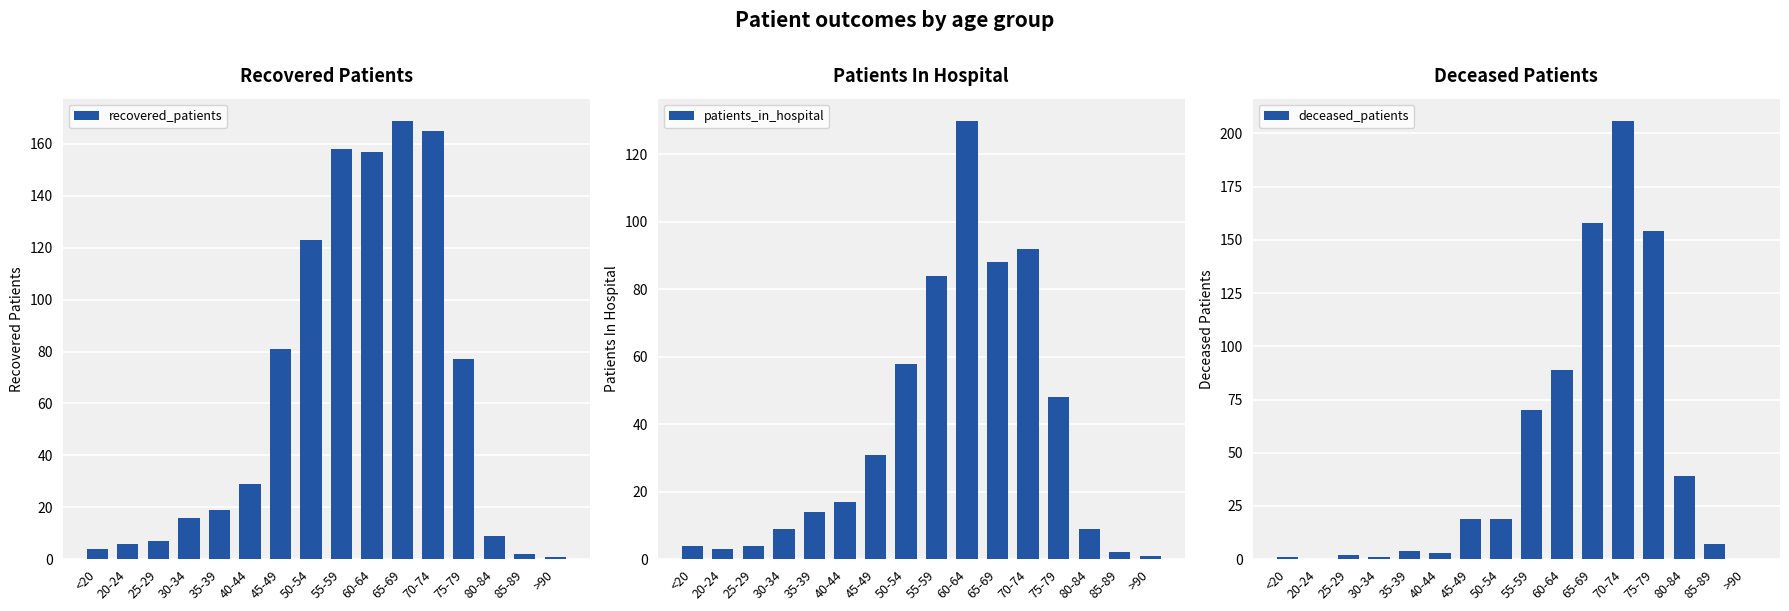

Which has a higher value, 85-89 or 20-24?

20-24